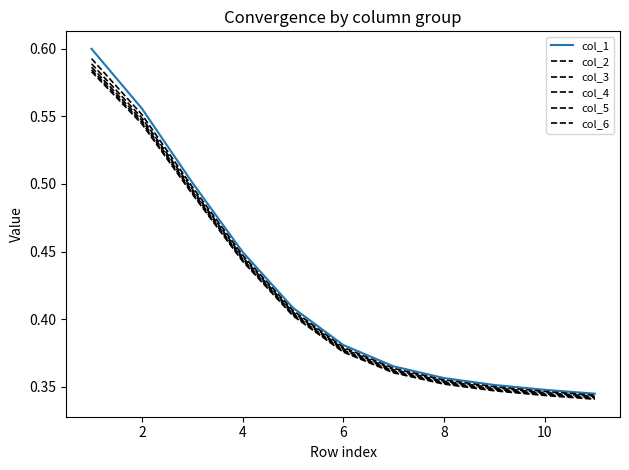

Reading left to right, what are all the values shown in this chart?

col_1: 0.6	0.6	0.5	0.4	0.4	0.4	0.4	0.4	0.4	0.3	0.3
col_2: 0.6	0.6	0.5	0.4	0.4	0.4	0.4	0.4	0.3	0.3	0.3
col_3: 0.6	0.5	0.5	0.4	0.4	0.4	0.4	0.4	0.3	0.3	0.3
col_4: 0.6	0.5	0.5	0.4	0.4	0.4	0.4	0.4	0.3	0.3	0.3
col_5: 0.6	0.5	0.5	0.4	0.4	0.4	0.4	0.4	0.3	0.3	0.3
col_6: 0.6	0.5	0.5	0.4	0.4	0.4	0.4	0.4	0.3	0.3	0.3